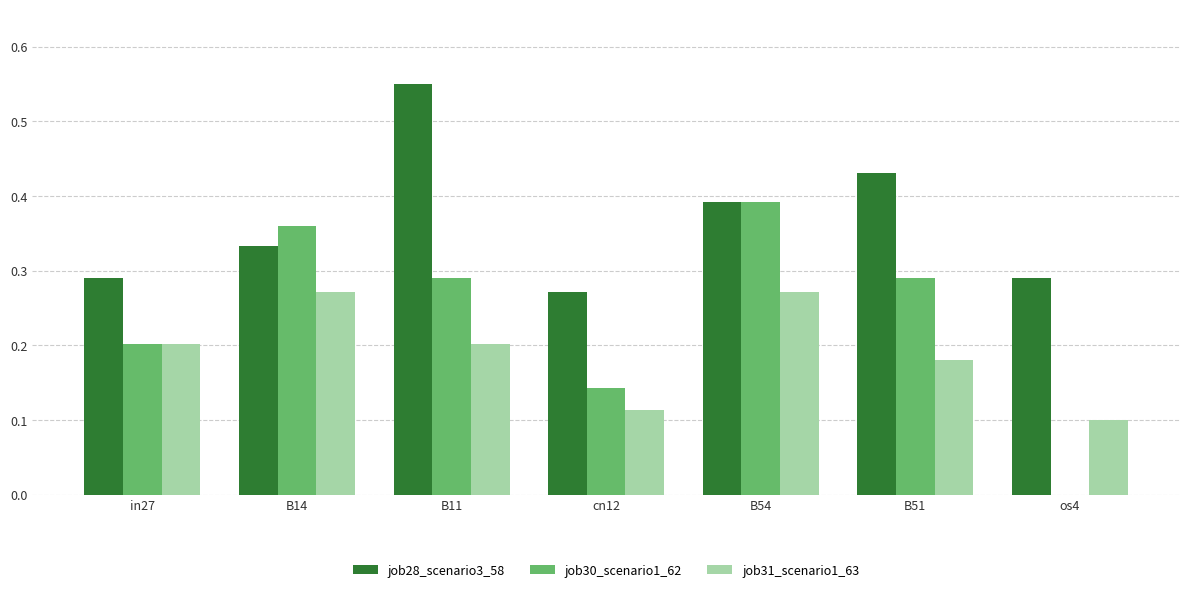

What are all the series names shown in the legend?

job28_scenario3_58, job30_scenario1_62, job31_scenario1_63